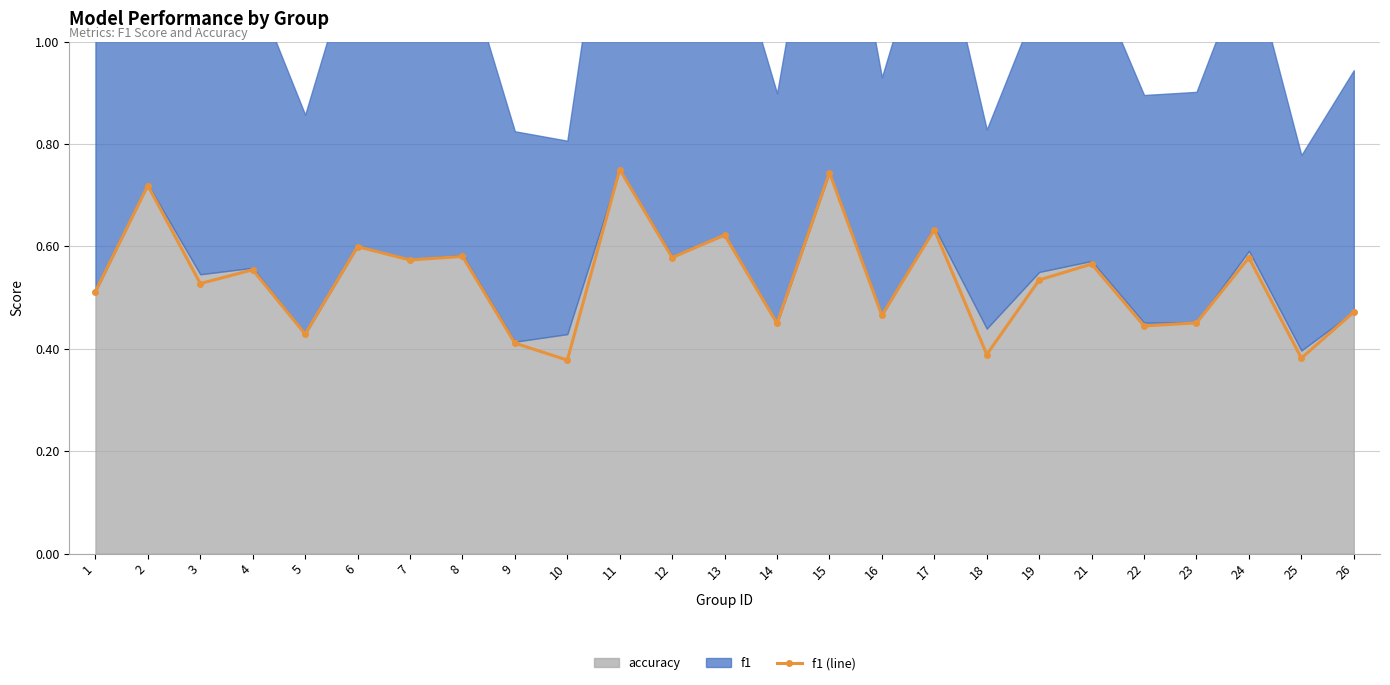

True or false: the data shows 0.5 at 3.

True